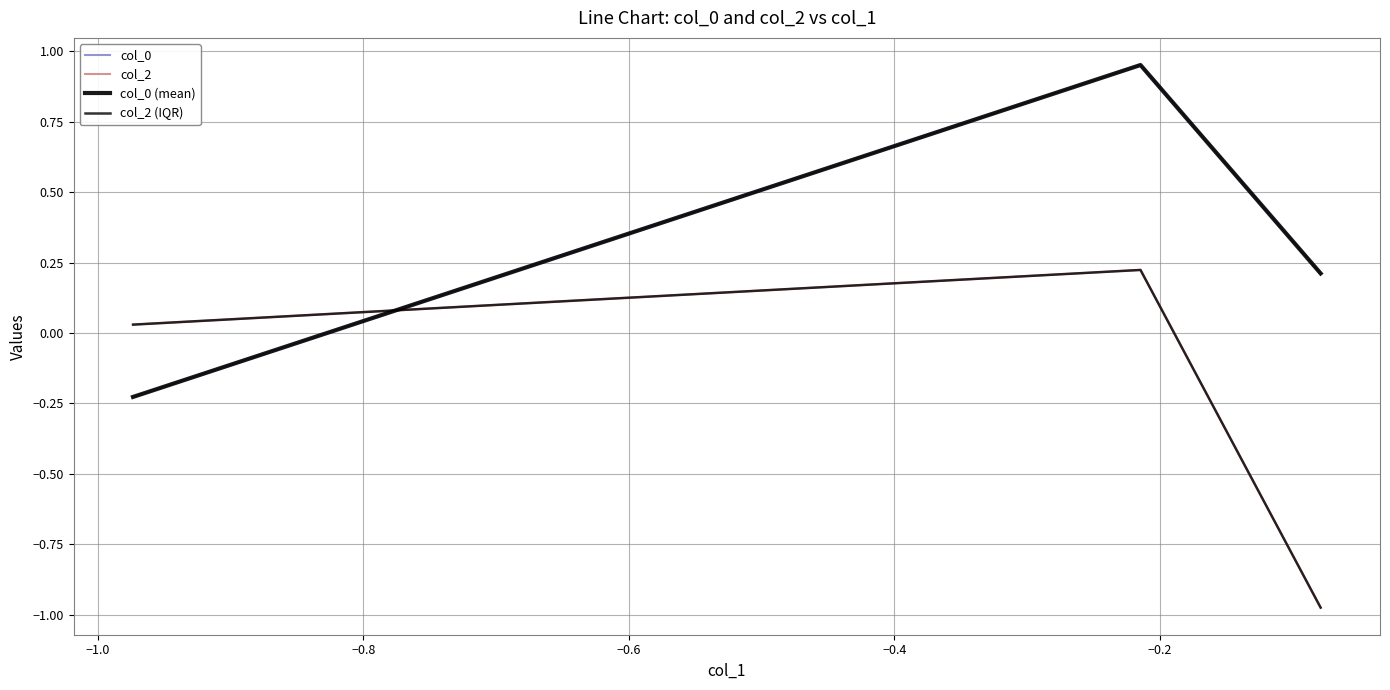

Which series has the largest range (max minus min)?

col_2